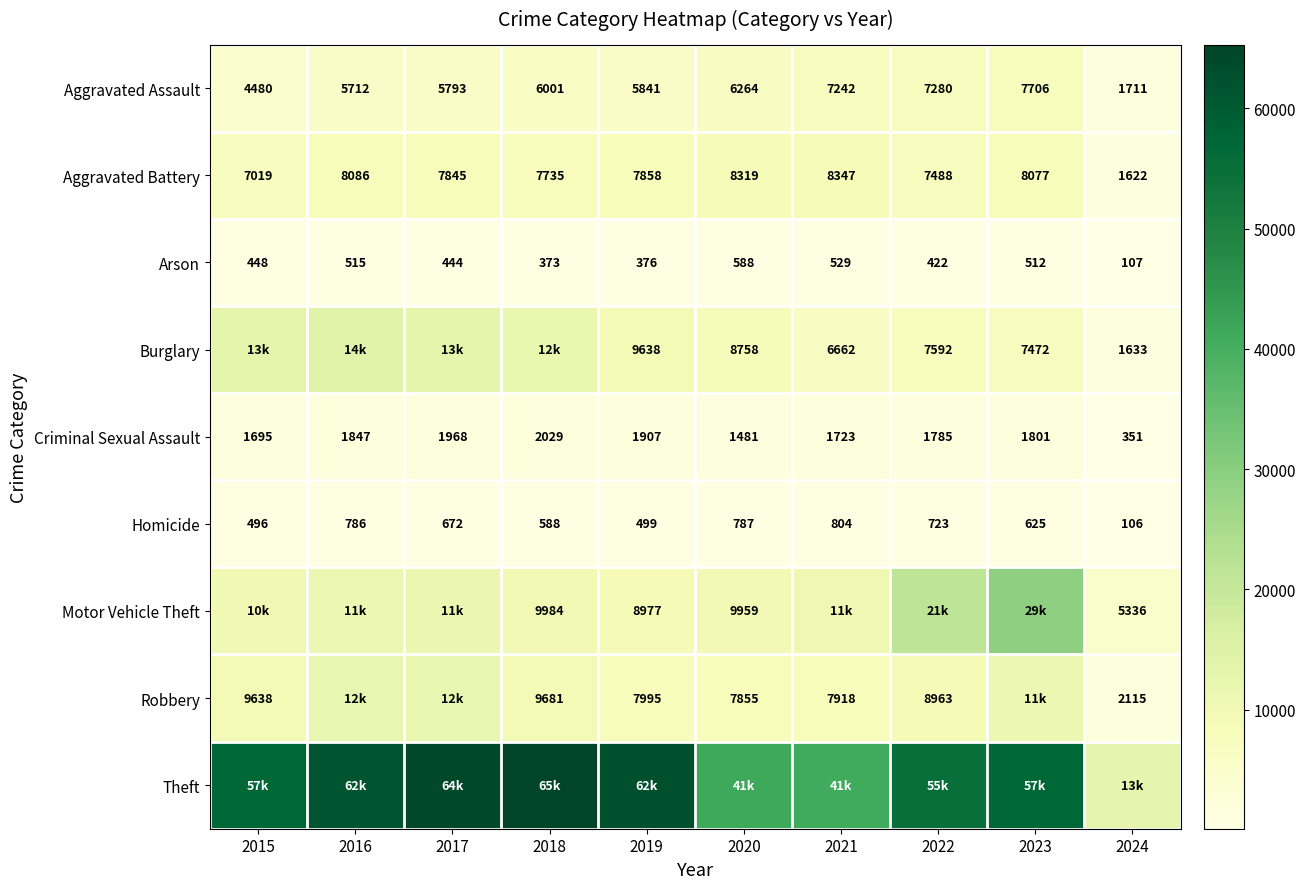

The Criminal Sexual Assault series shows 3060 at 2017. True or false?

False